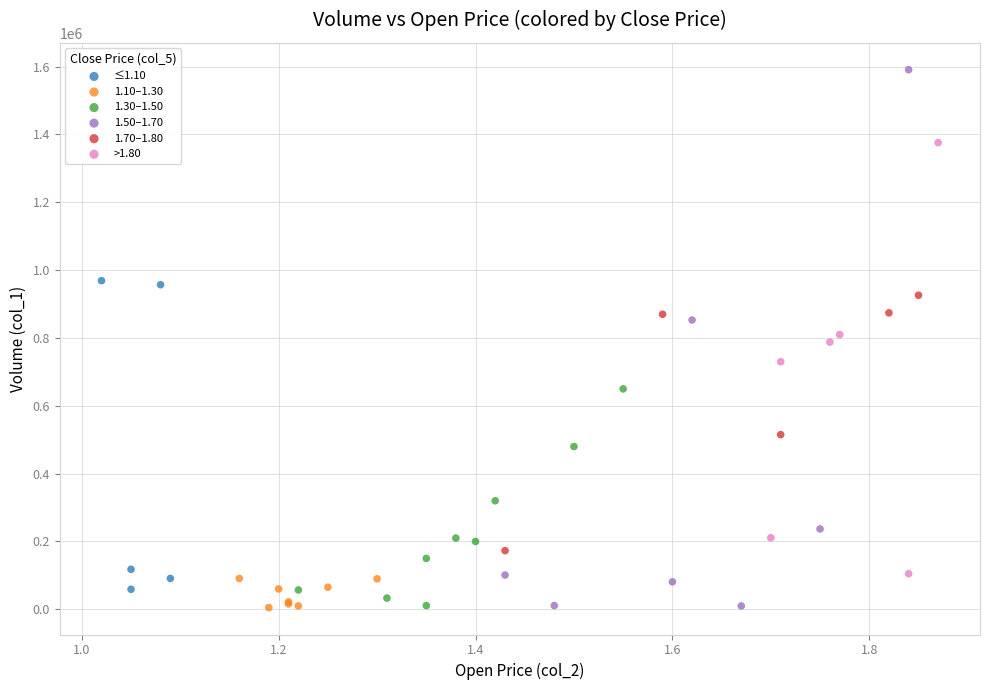

Which series has the largest Y range (max minus min)?

1.50–1.70